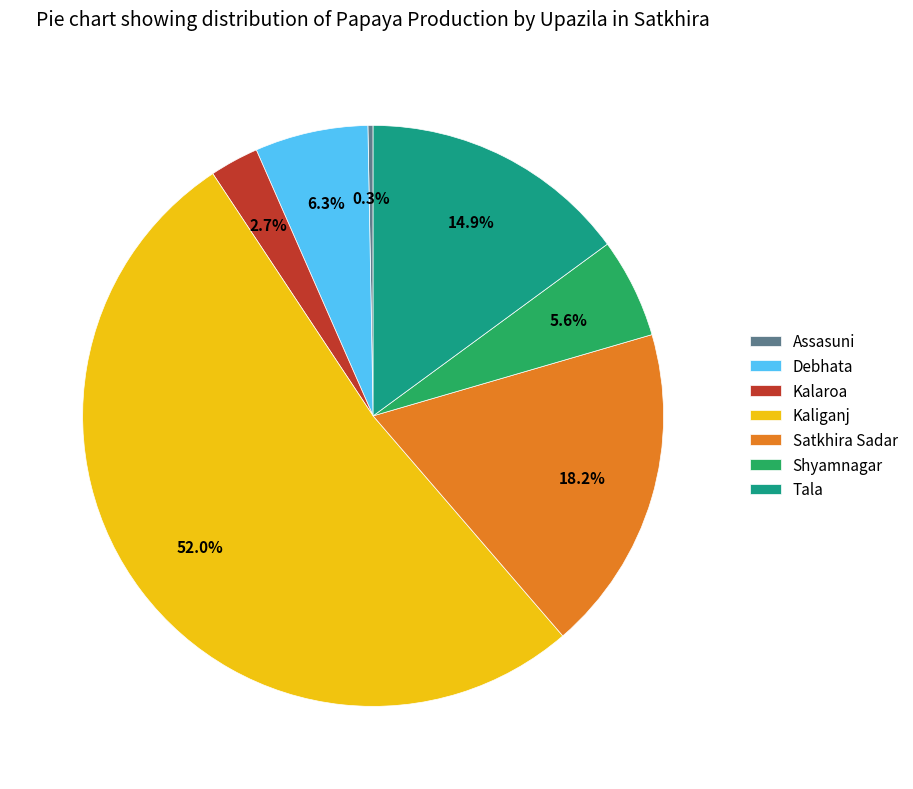

How many segments does this pie chart have?

7